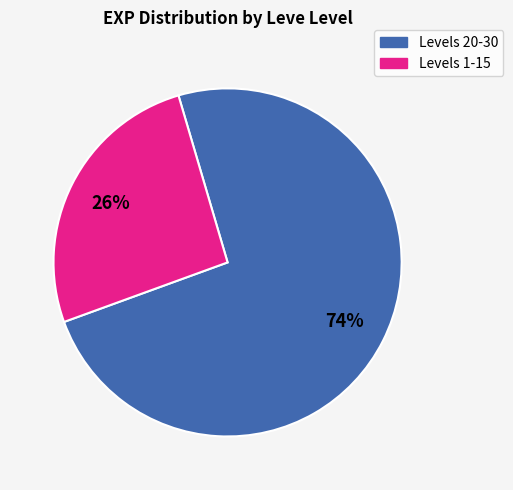

To the nearest percent, what is the average slice percentage?

50%